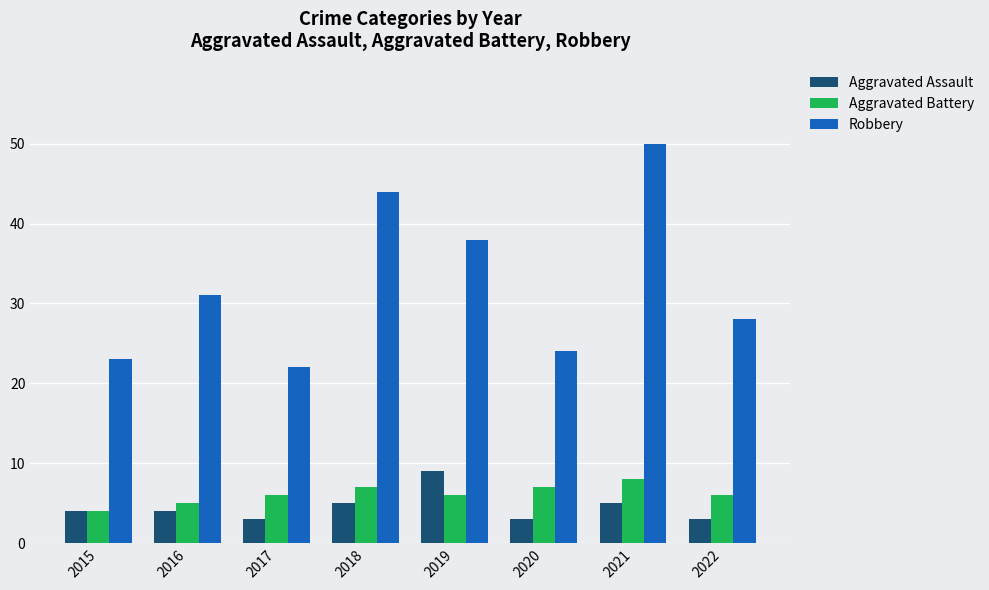

Read the Robbery value at 2021, to the nearest 10.

50